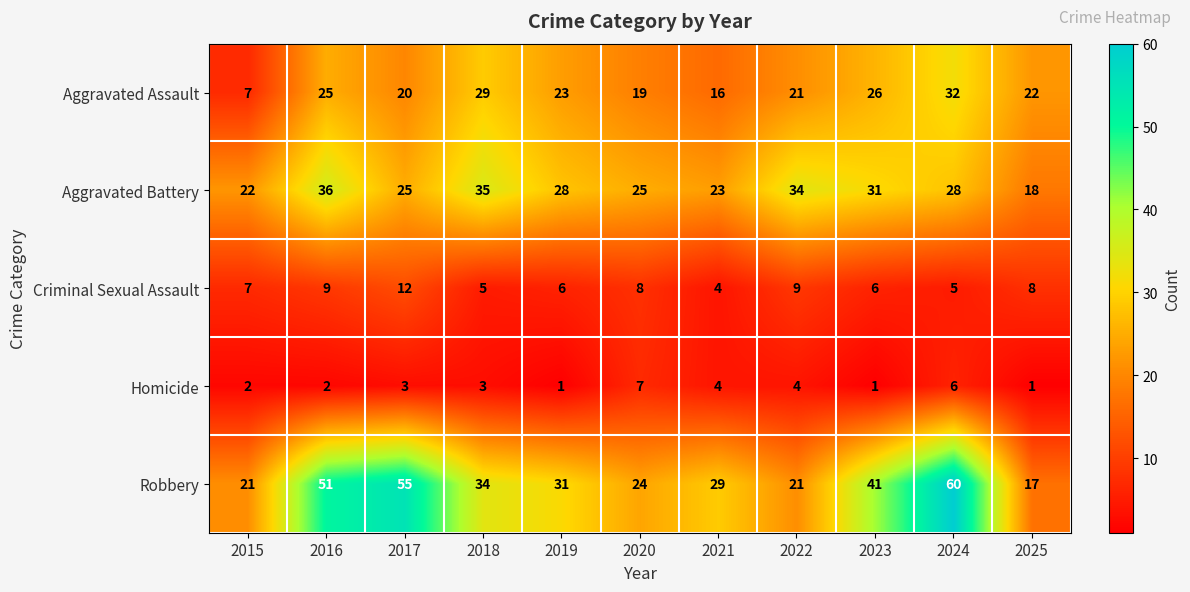

How many data points in Robbery are less than 31?

5